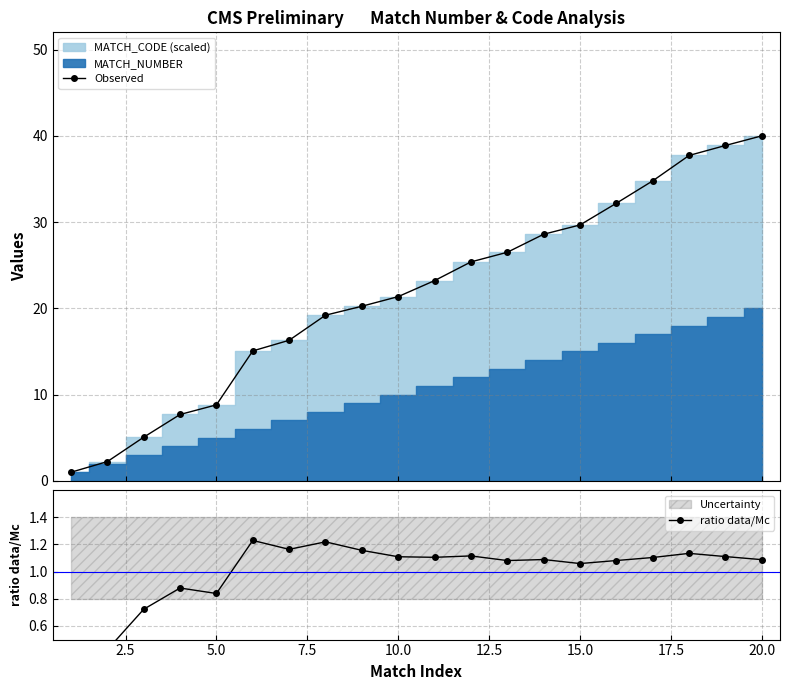

What is the value of the Observed point at the 18th from the left?

37.7